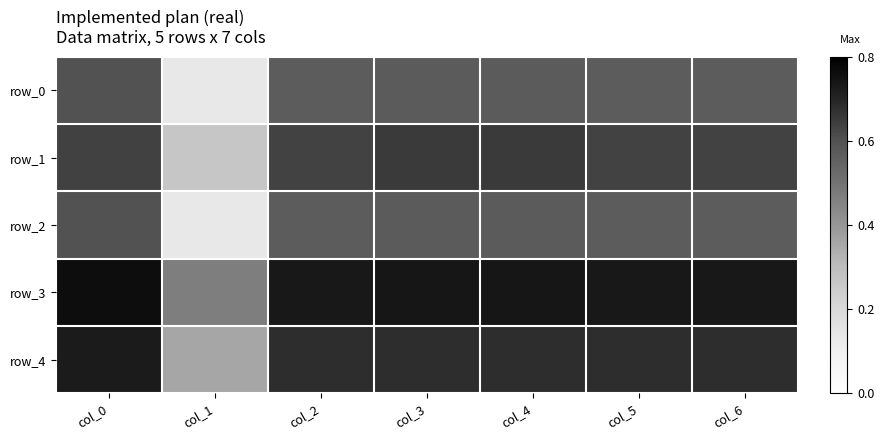

How many categories are shown in the chart?

7